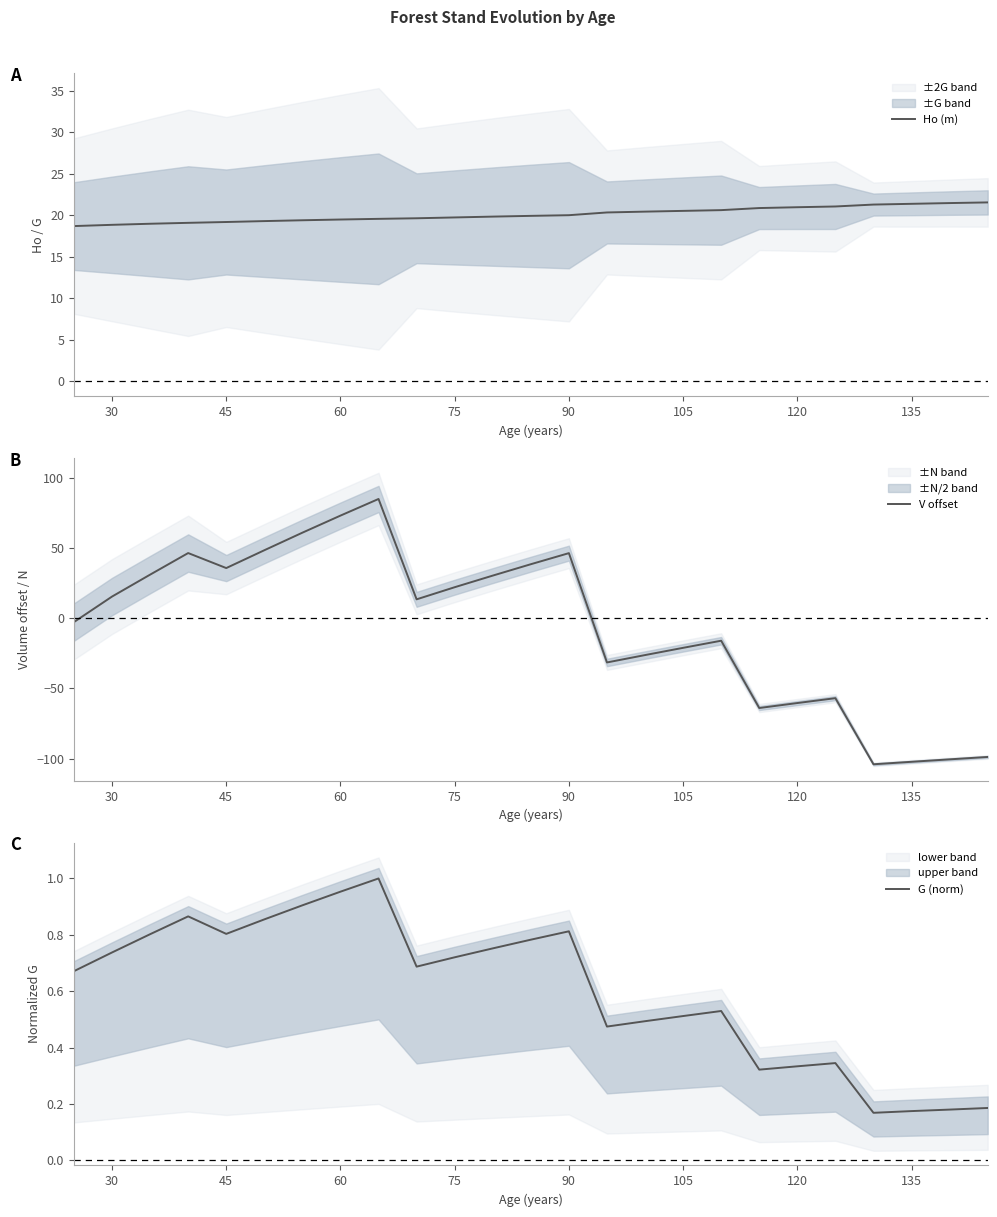

True or false: Ho (m) has a value of 20.0 at 90.

True